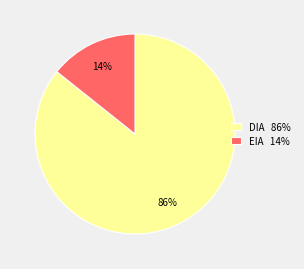

The EIA slice represents 22% of the pie. True or false?

False